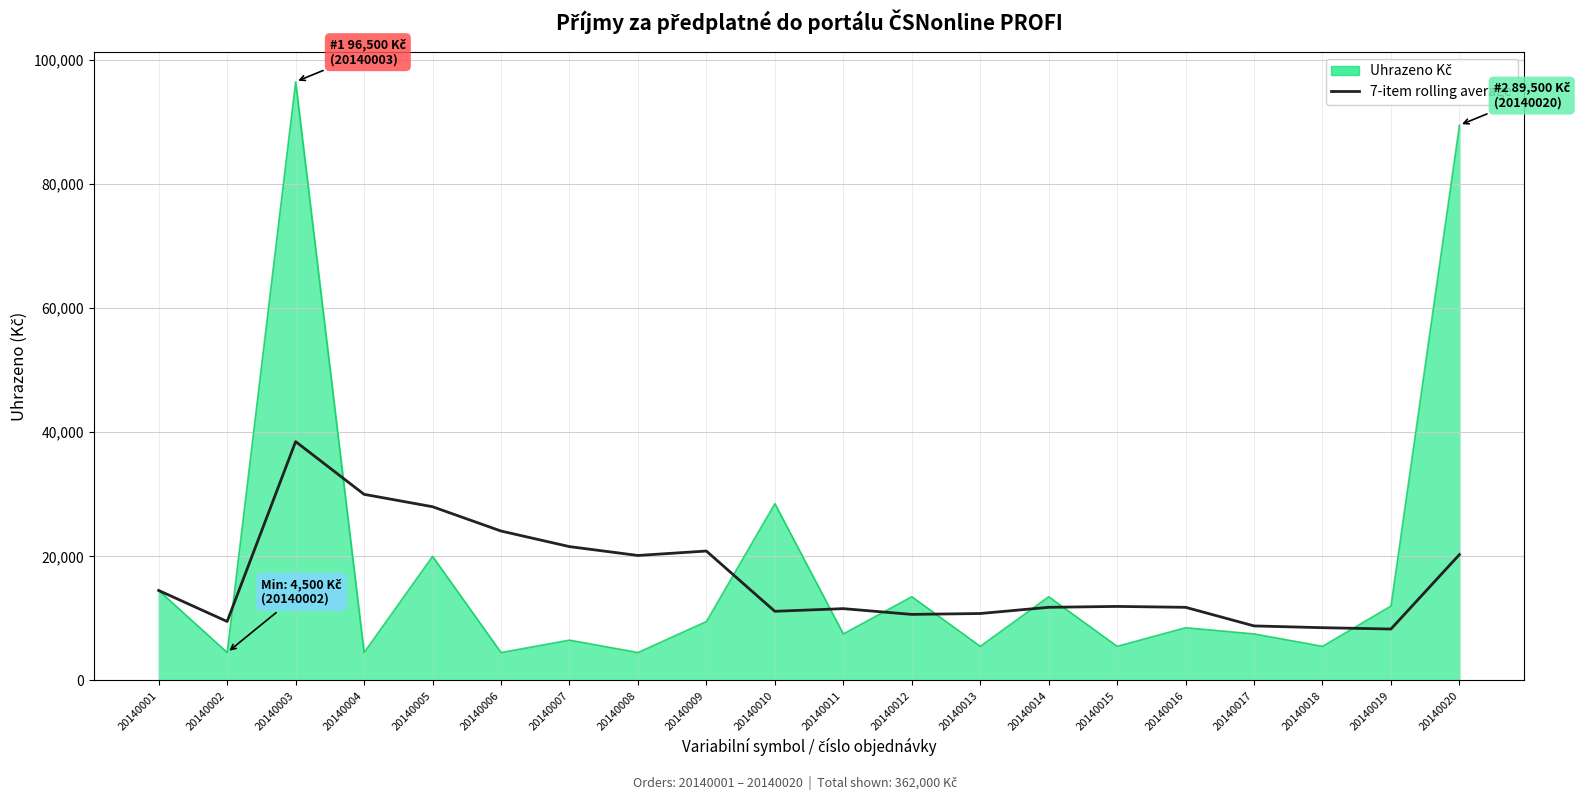

How many distinct data groups are displayed?

1